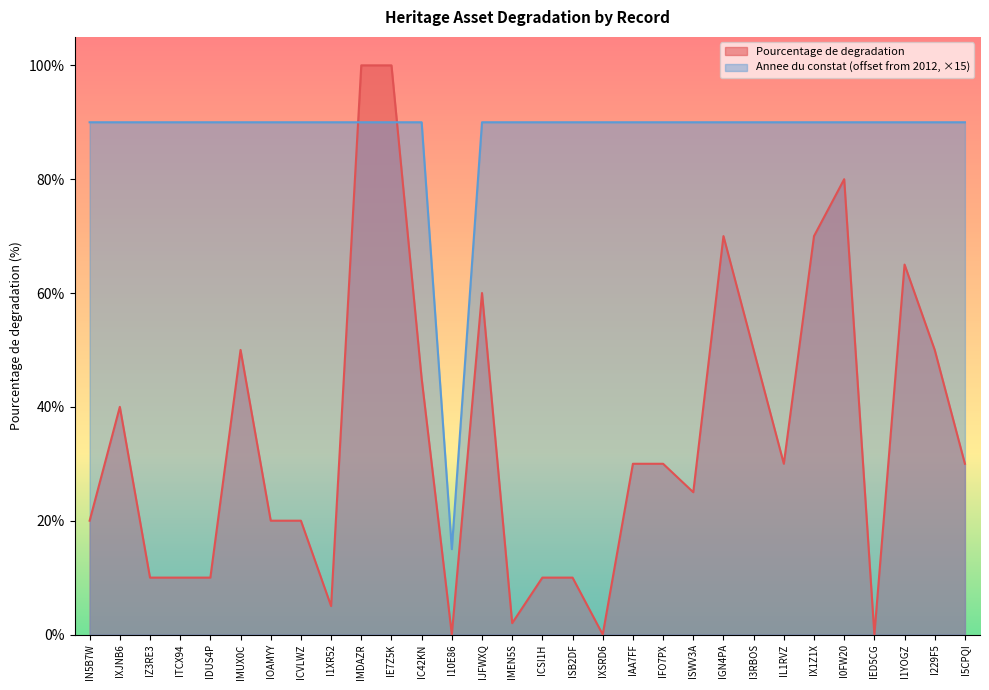

Which series has the largest total across all categories?

Annee du constat (offset from 2012, ×15)